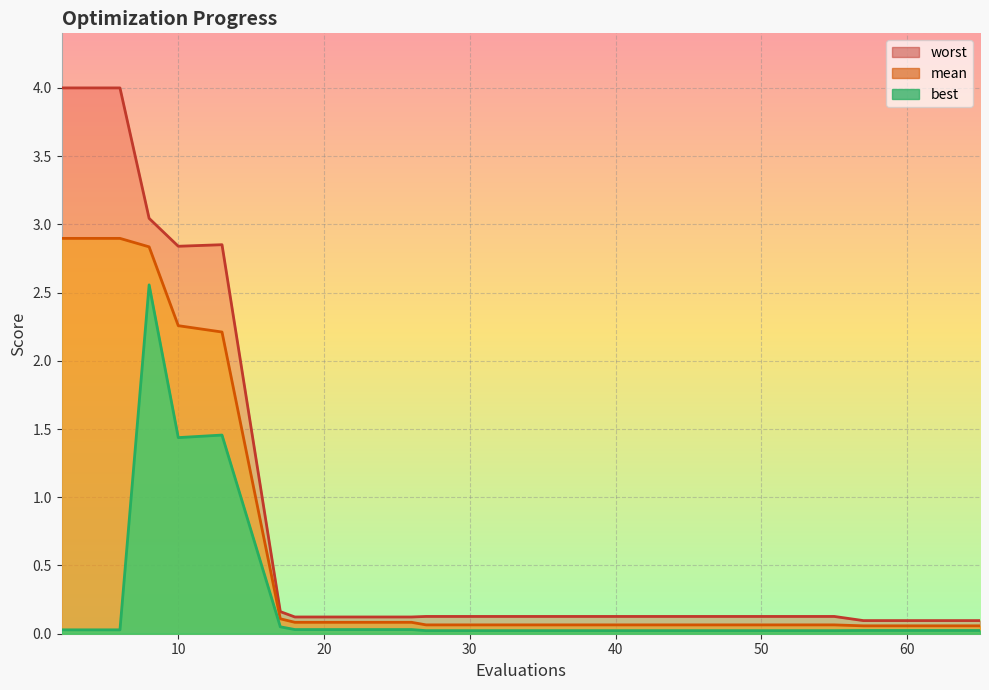

Which category has the highest value across all series?

2